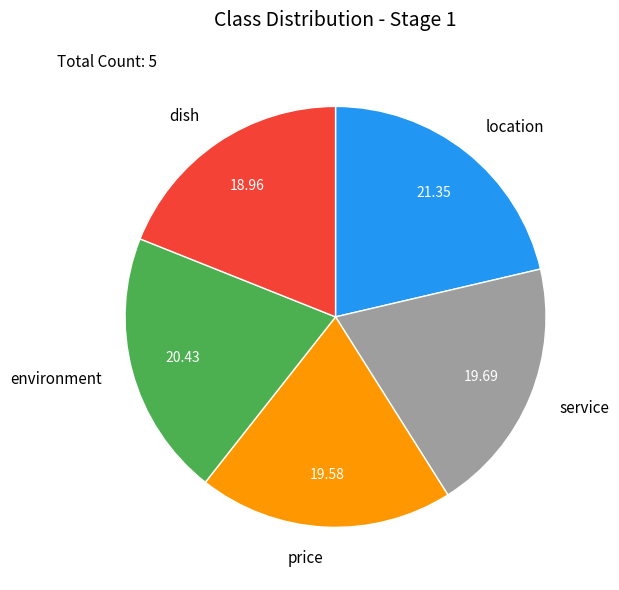

Combined, do service and dish account for over 50%?

No